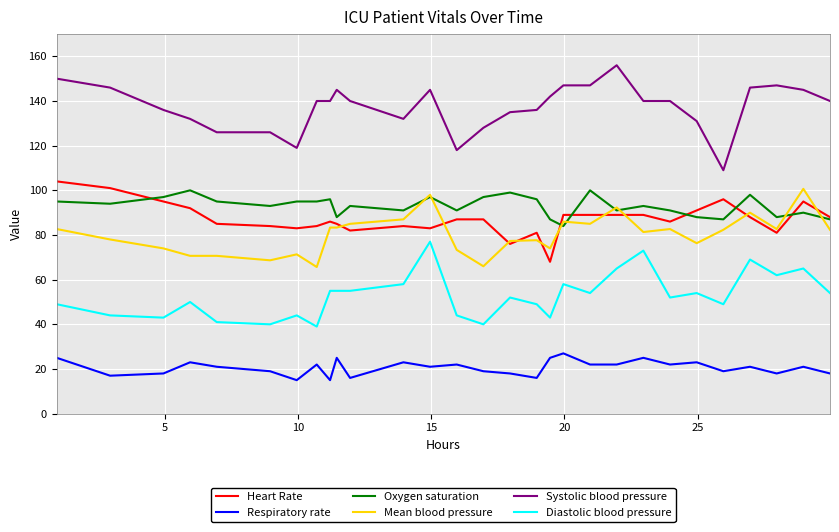

What is the minimum value shown in the chart?

15.0